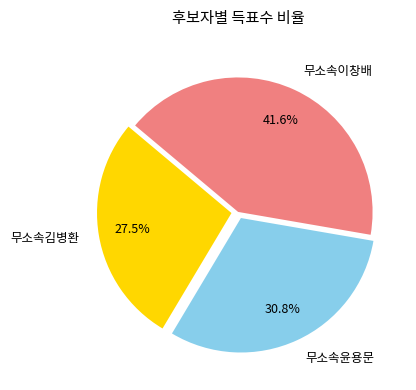

Which category has the smallest portion of the pie?

무소속김병환